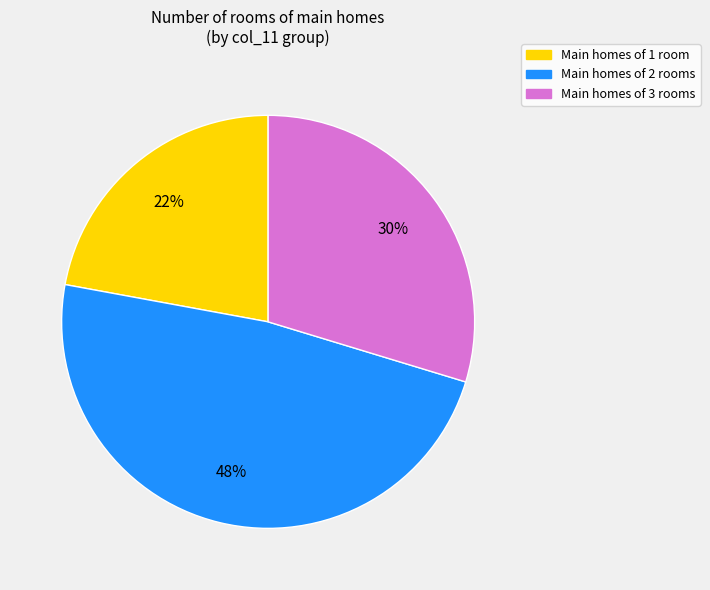

True or false: Main homes of 2 rooms accounts for 57% of the total.

False